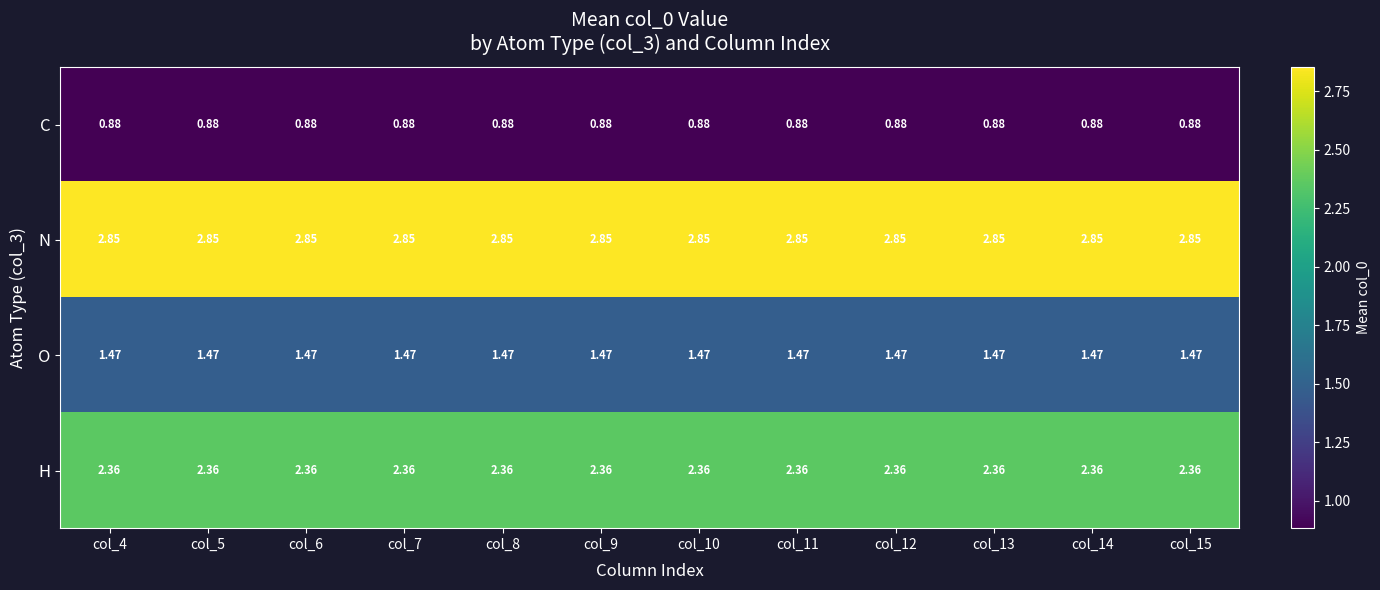

Which series has the largest total across all categories?

N